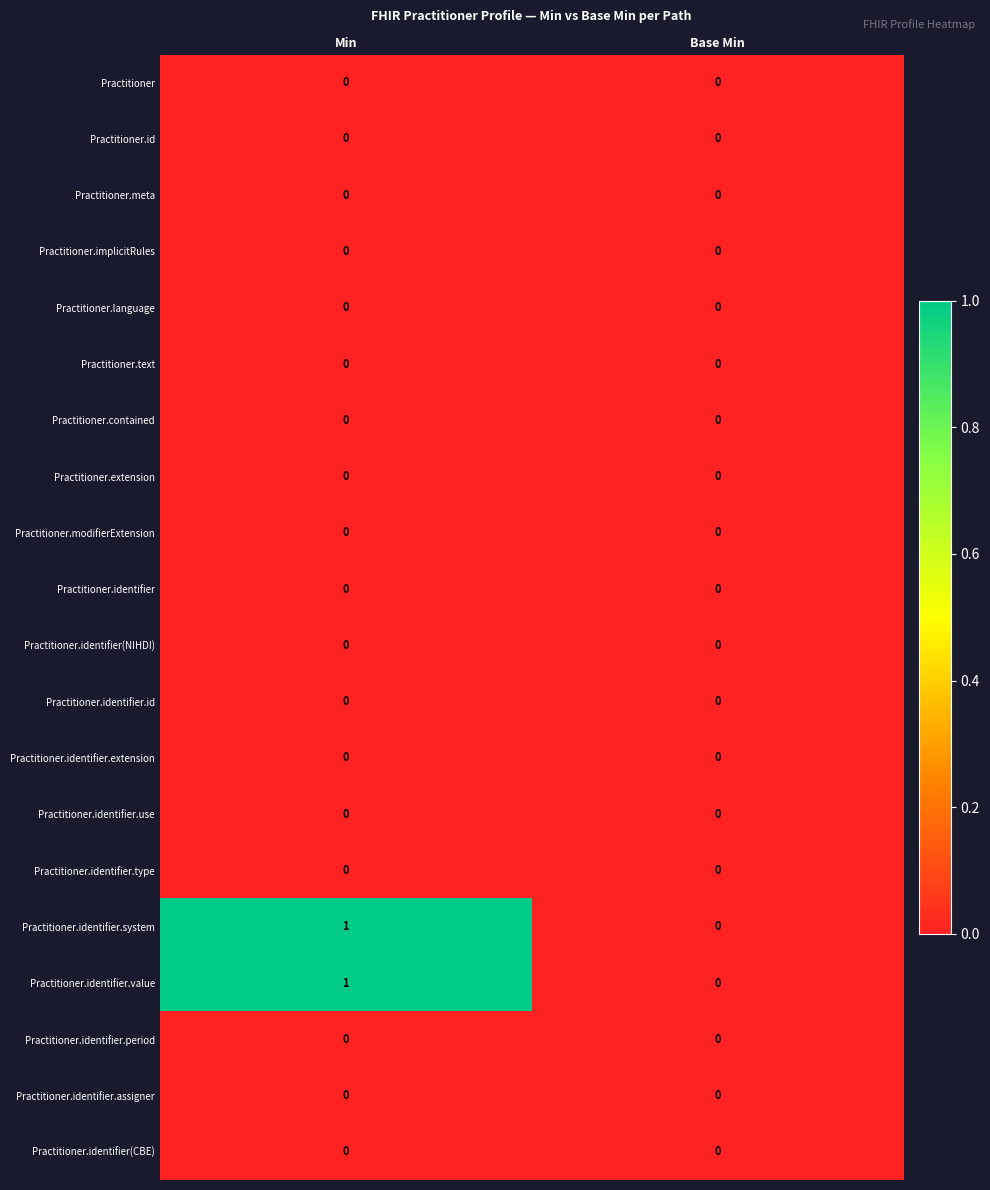

At which category does the chart reach its peak across all series?

Min